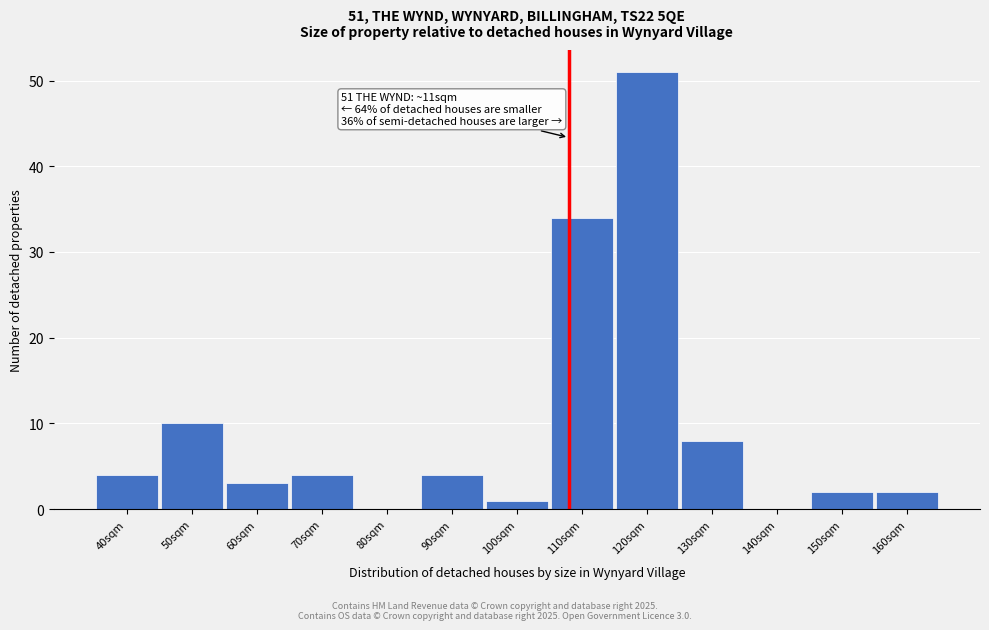

Reading right to left, extract all data points from this chart.

160sqm=2	150sqm=2	140sqm=0	130sqm=8	120sqm=51	110sqm=34	100sqm=1	90sqm=4	80sqm=0	70sqm=4	60sqm=3	50sqm=10	40sqm=4